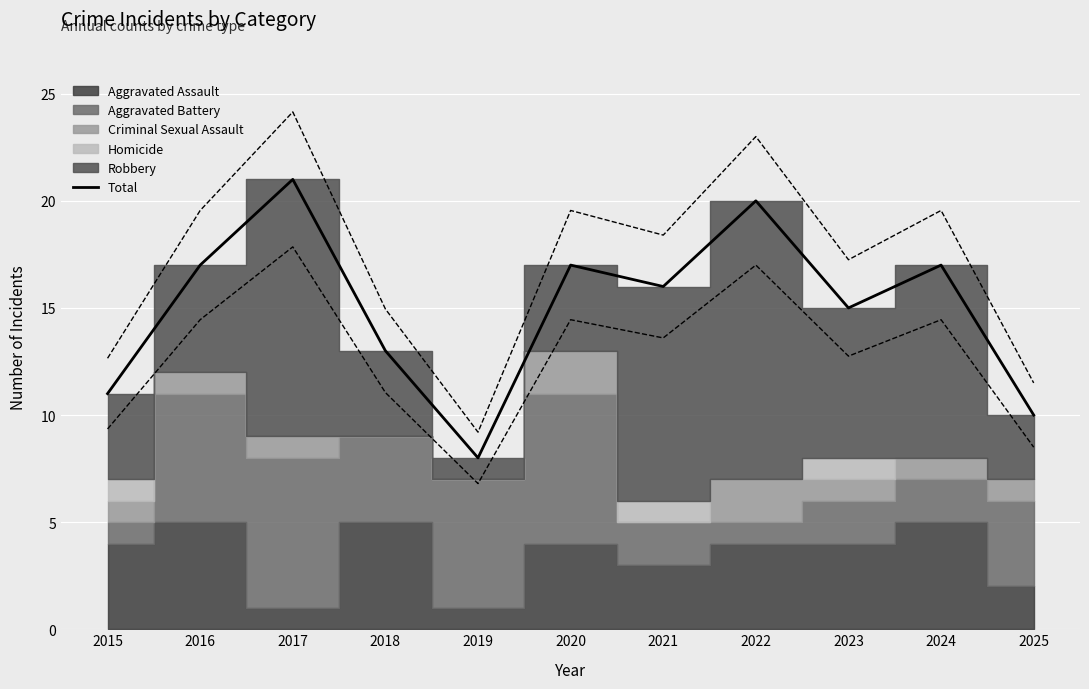

What is the average value?

15